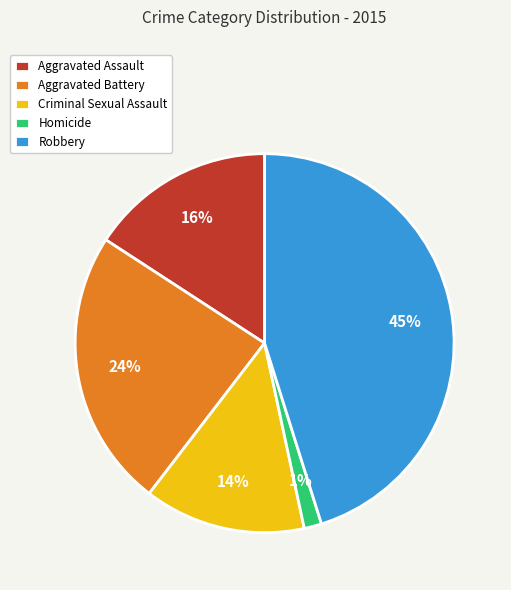

What is the smallest slice in the pie chart?

Homicide